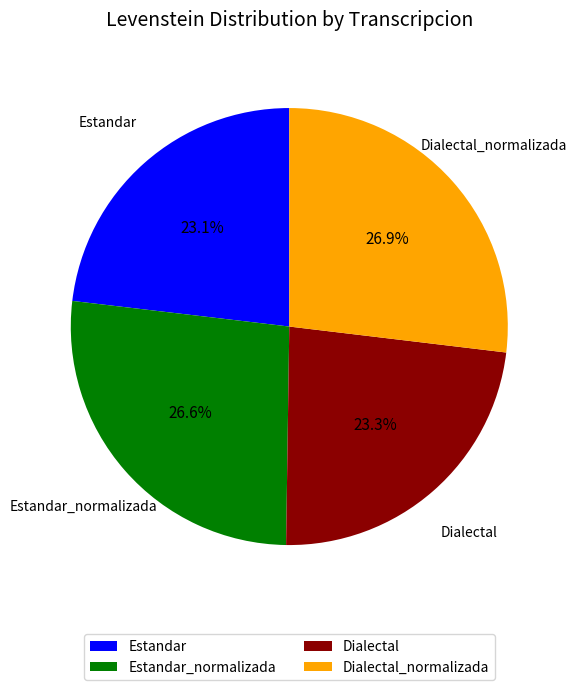

How many slices are in this pie chart?

4